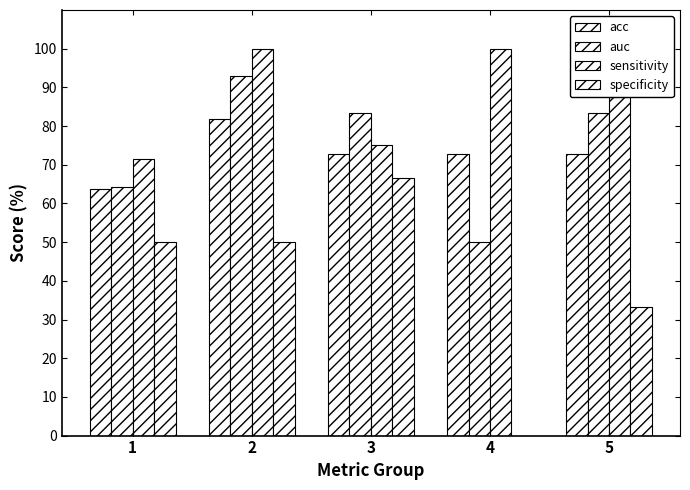

Are the bars grouped side by side (vs. stacked)?

Yes